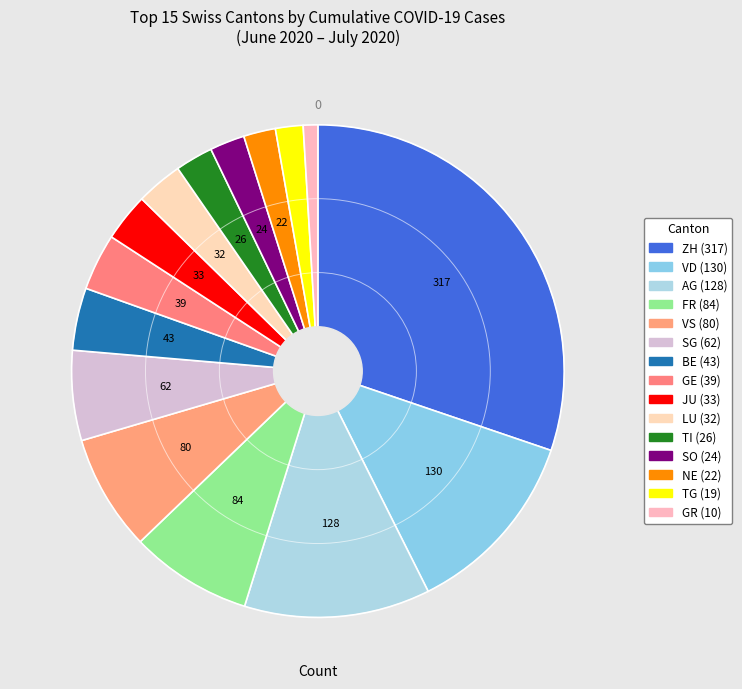

How many slices are in this pie chart?

15